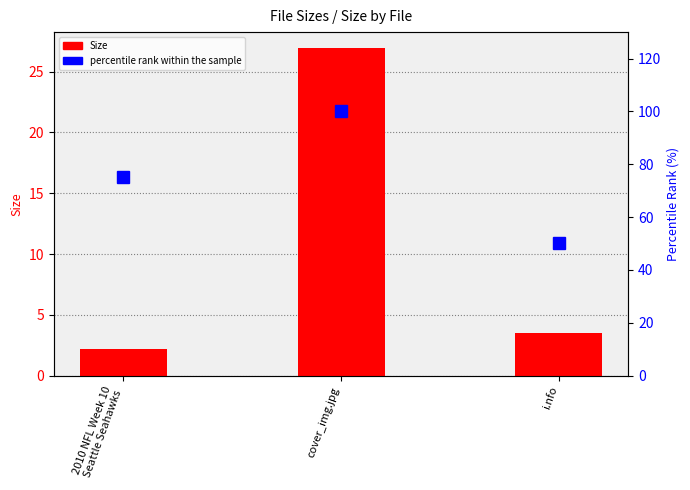

Is it true that Size equals 36.5 at cover_img.jpg?

False